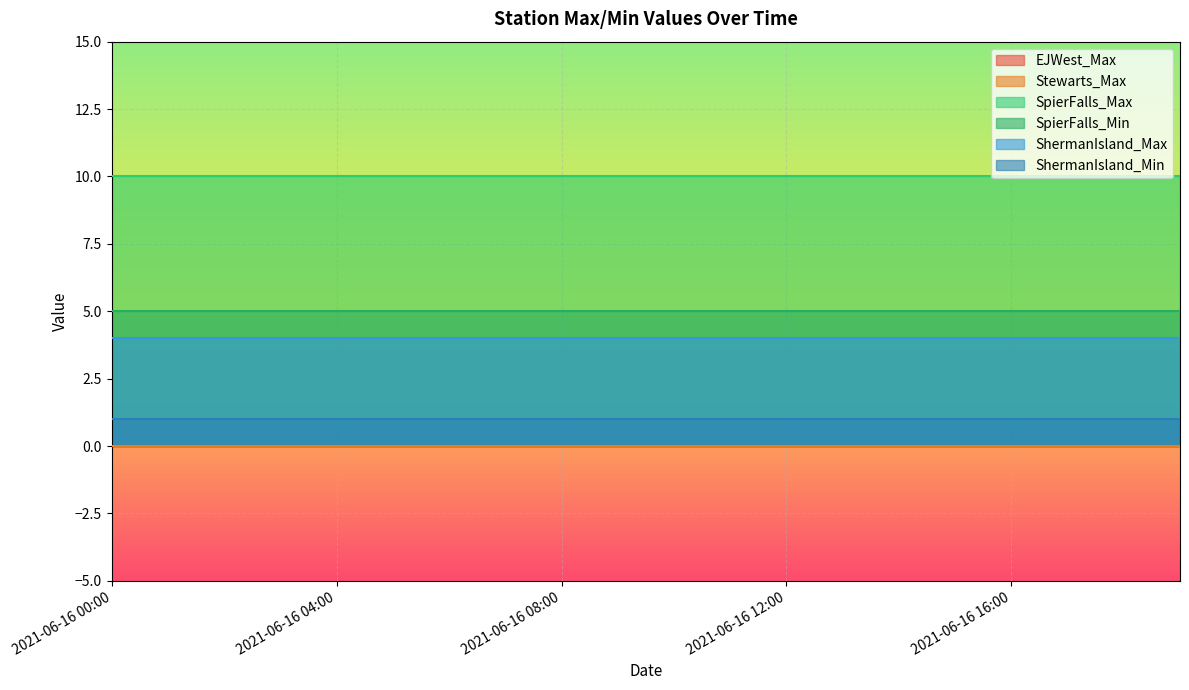

What is the label of the 15th point from the left?

2021-06-16 14:00